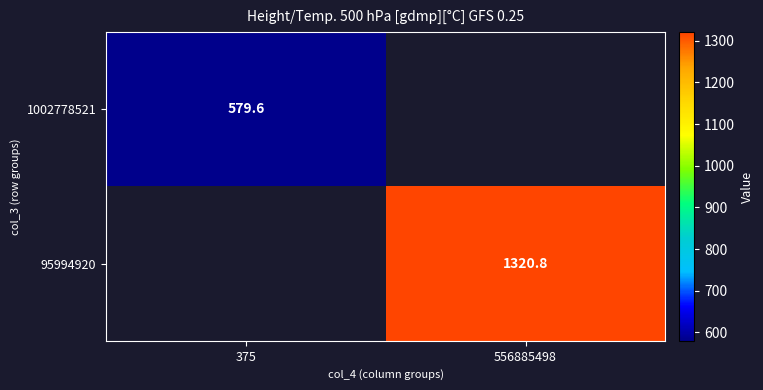

Where does the 95994920 series first go above 1320?

556885498